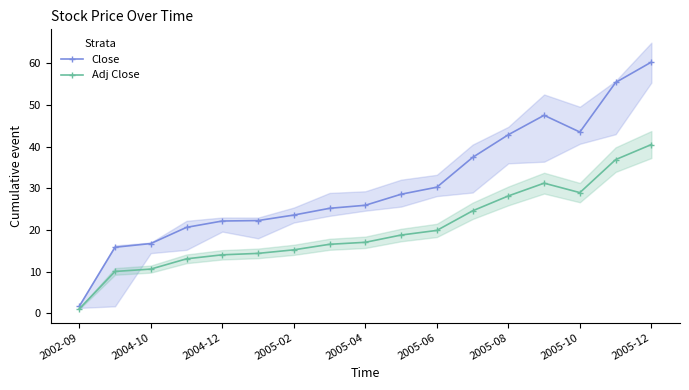

Where is Close nearest to the value 30?

2005-06